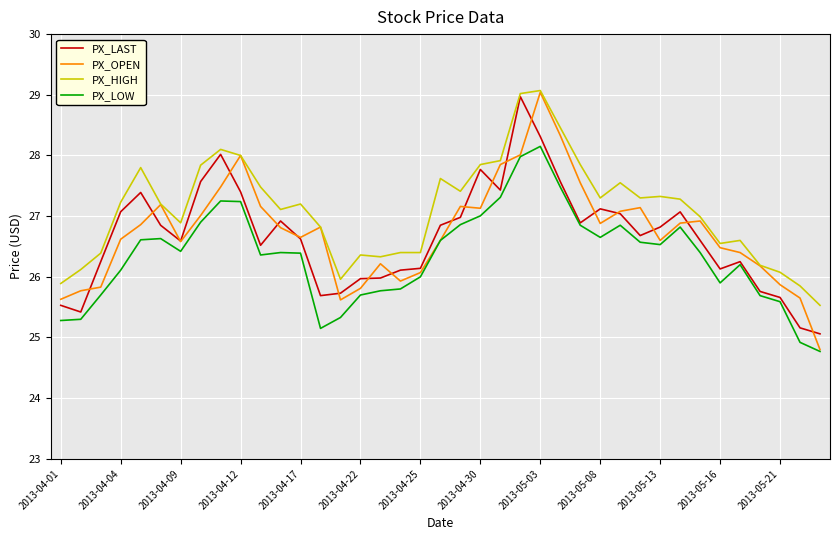

True or false: PX_HIGH and PX_LOW cross at least once.

False